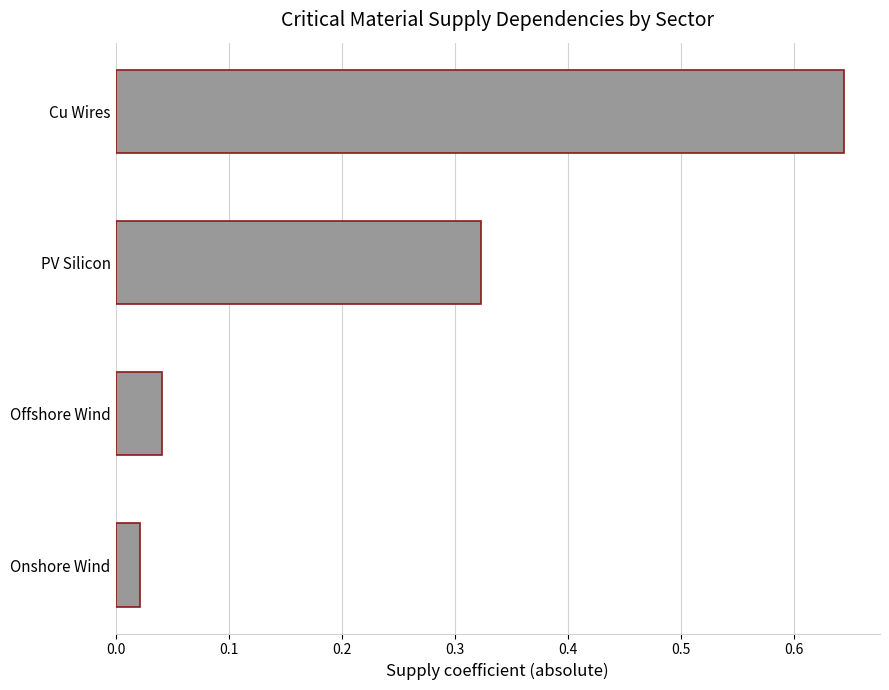

Which label corresponds to the largest value in the chart?

Cu Wires